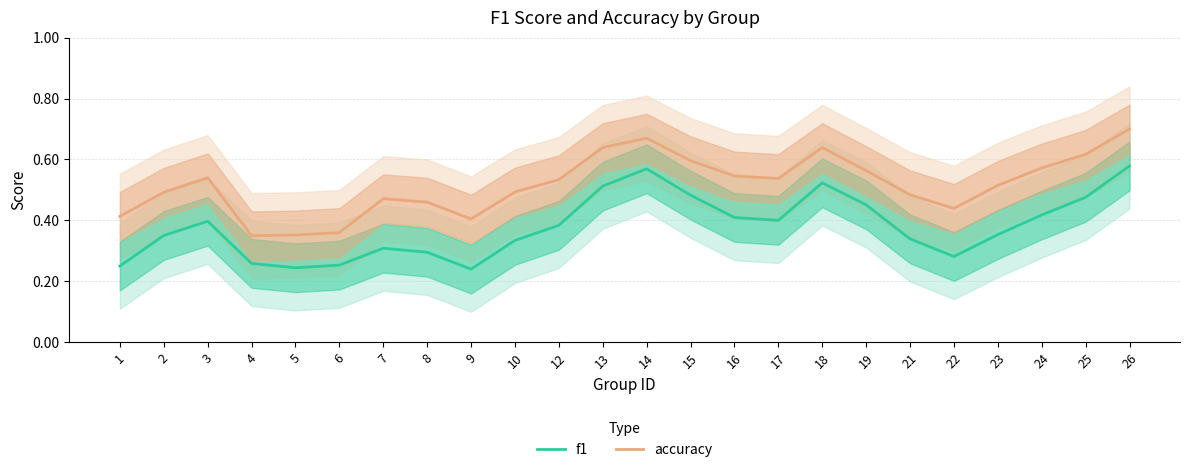

Which series has the largest total across all categories?

accuracy